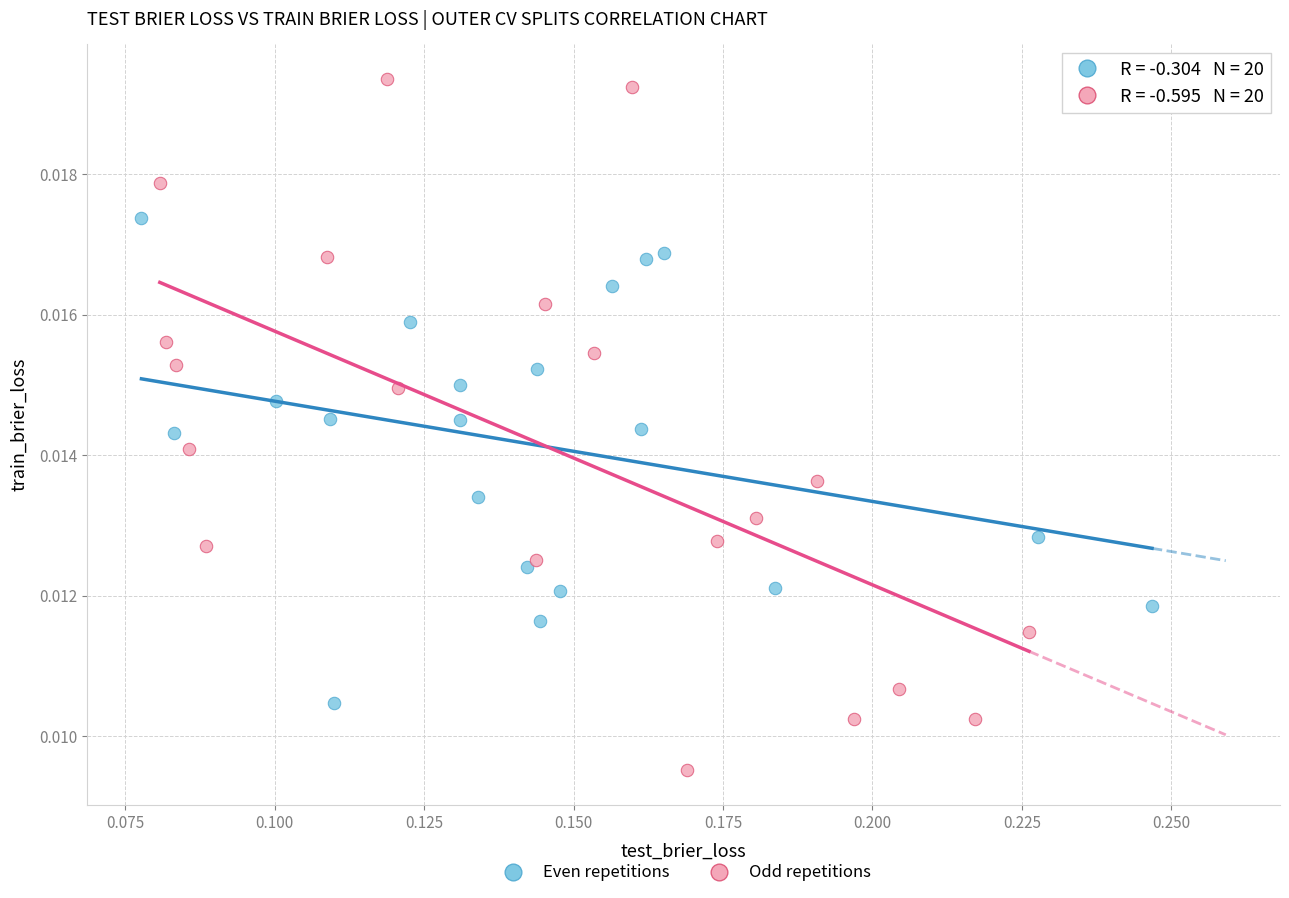

Which series has the largest Y range (max minus min)?

Odd repetitions